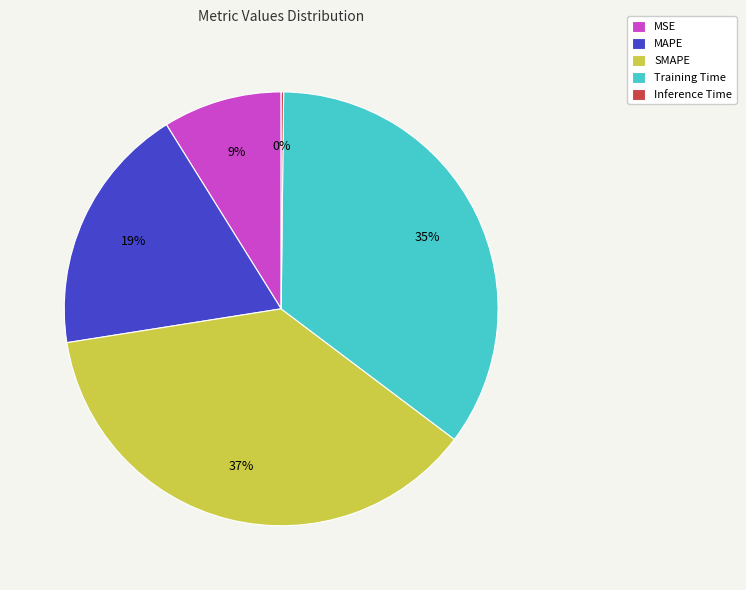

True or false: MAPE accounts for 19% of the total.

True